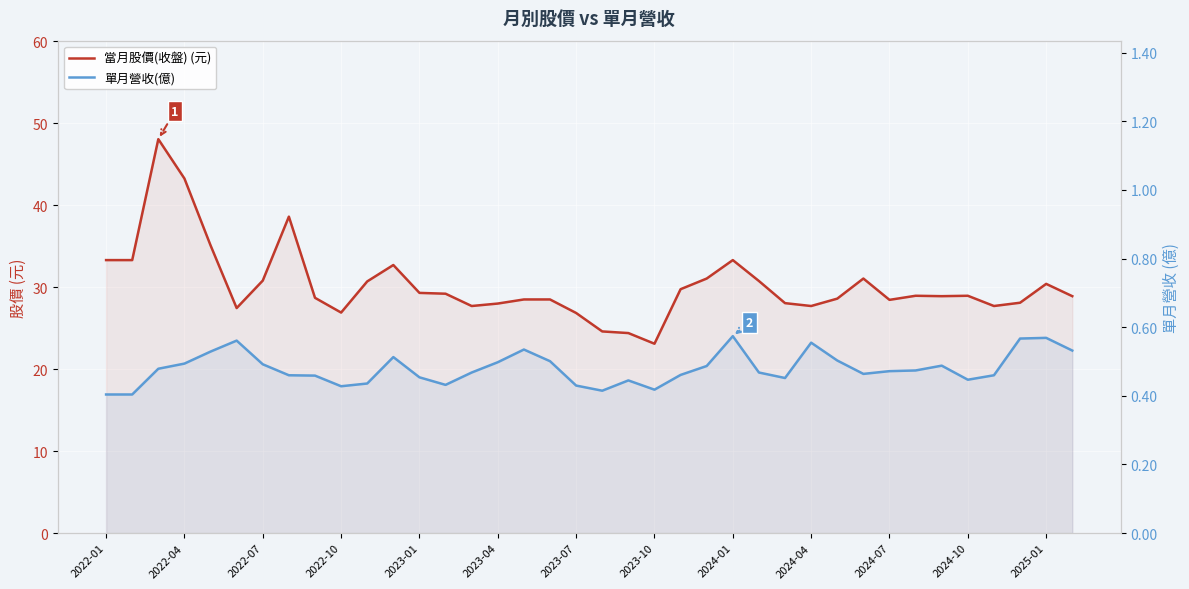

True or false: 單月營收(億) and 當月股價(收盤) (元) intersect in this chart.

False